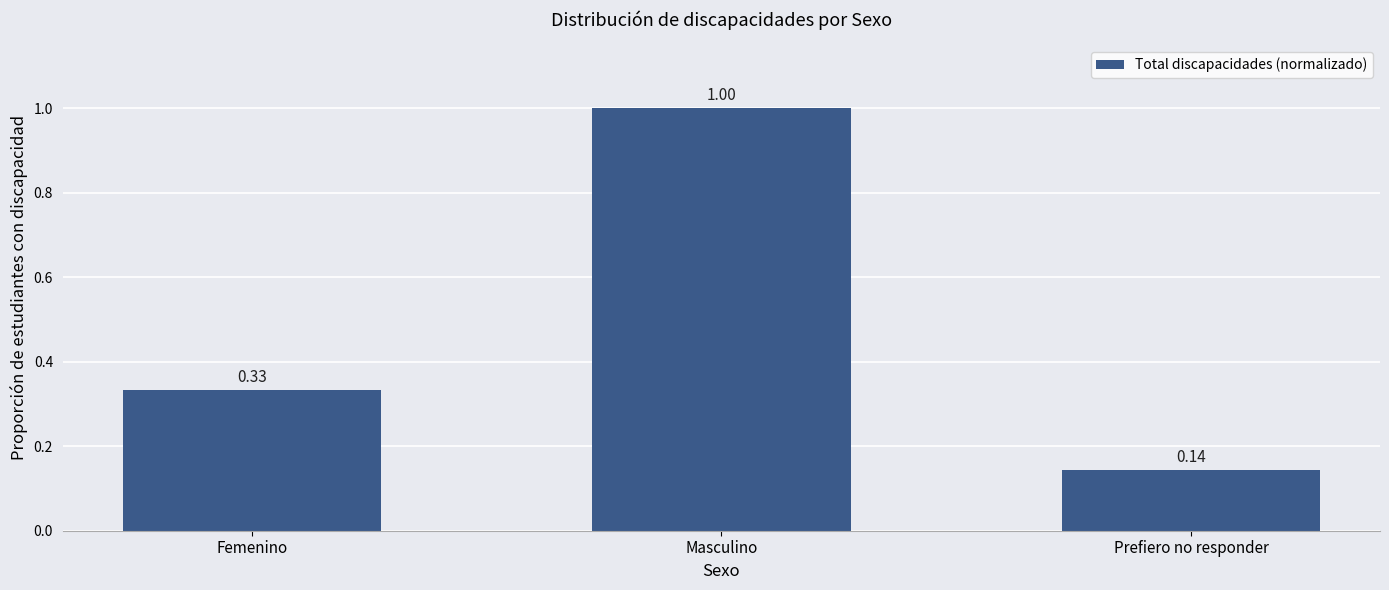

Does the chart contain any negative values?

No